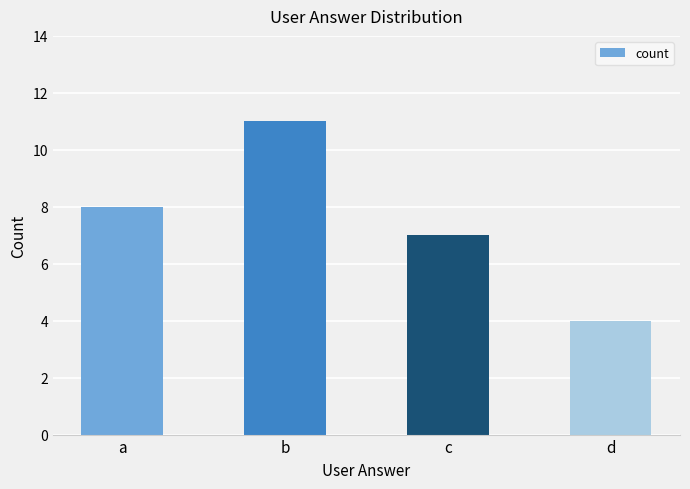

Count the number of data series in this chart.

1